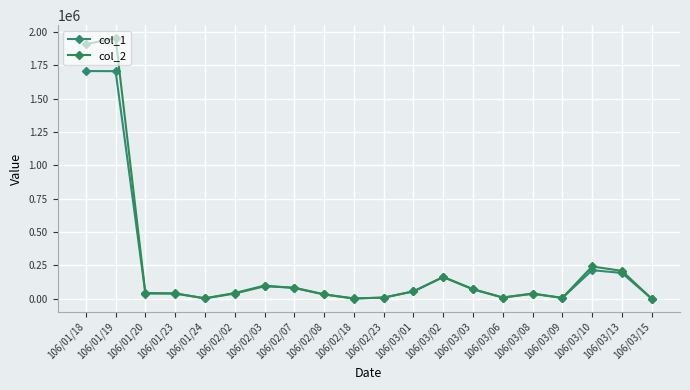

The value of col_2 at 106/03/09 is 1589. True or false?

False